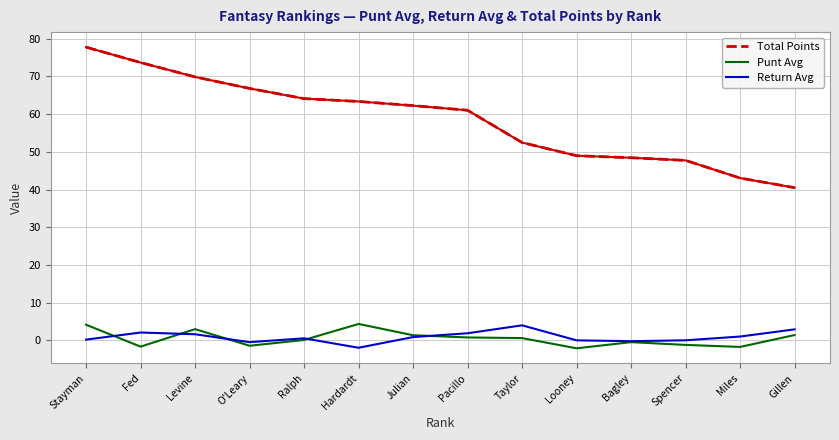

What is the maximum value for Return Avg?

4.0